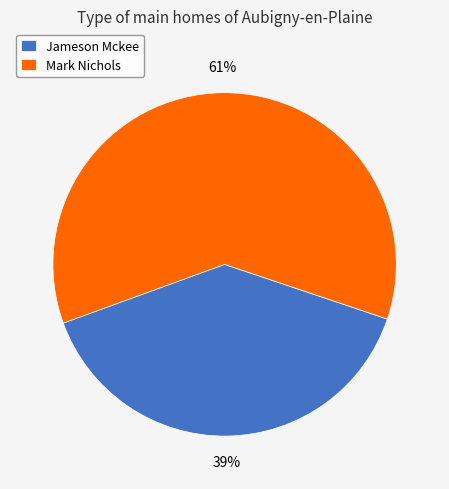

How many segments does this pie chart have?

2